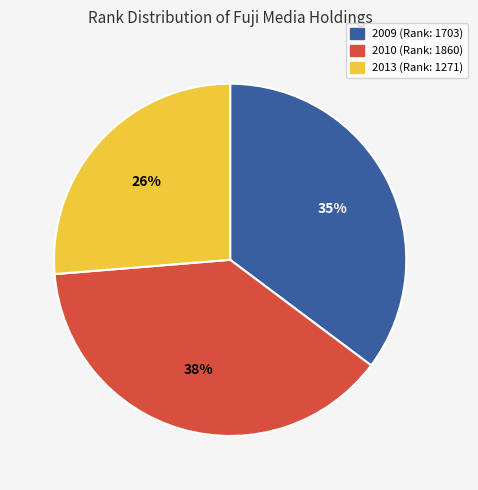

To the nearest percent, what is the average slice percentage?

33%